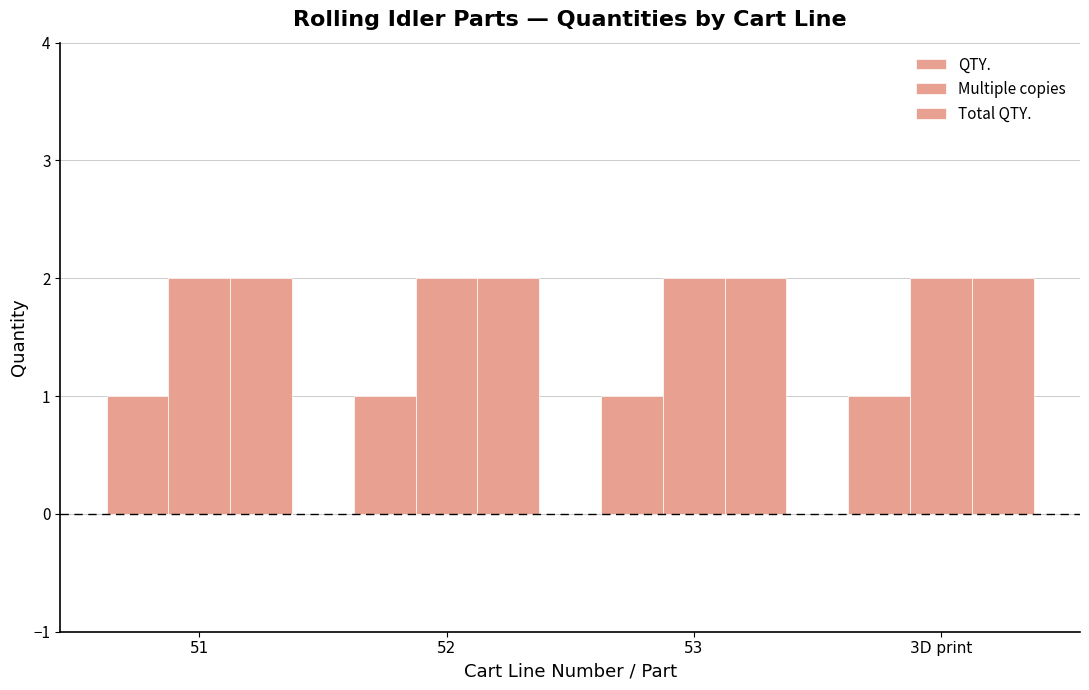

What is the value of the Multiple copies bar at the 3rd from the left?

2